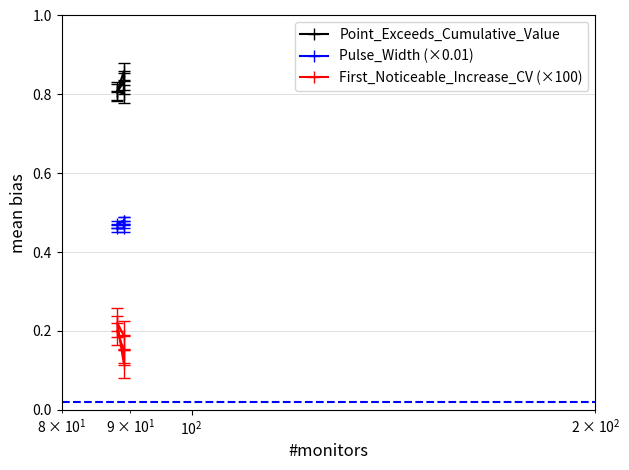

The value of Pulse_Width (×0.01) at $\mathdefault{10^{1}}$ is 0.1. True or false?

False